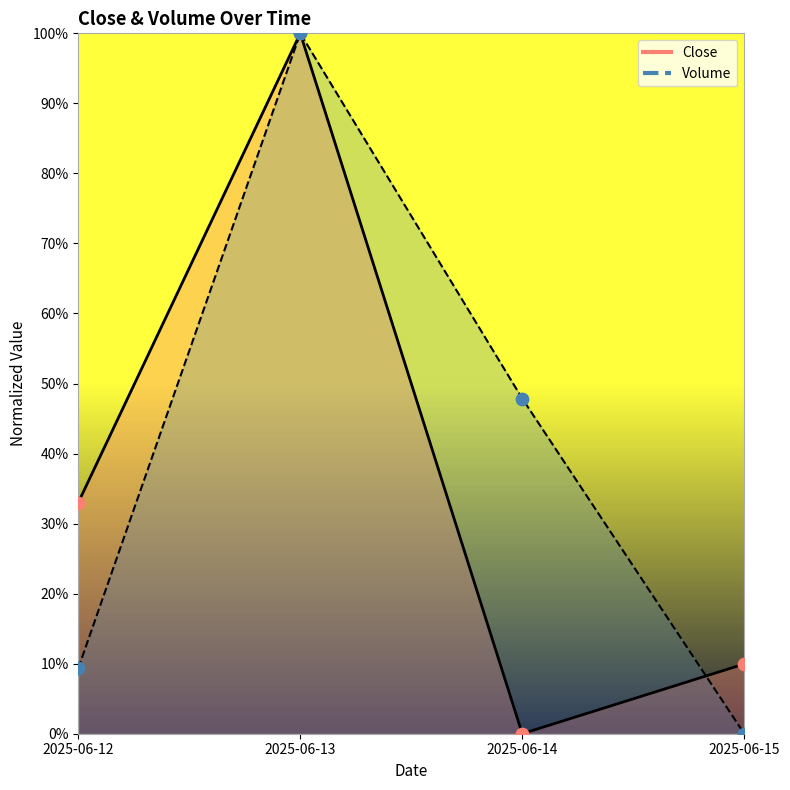

Which series reaches the minimum Y coordinate?

Close